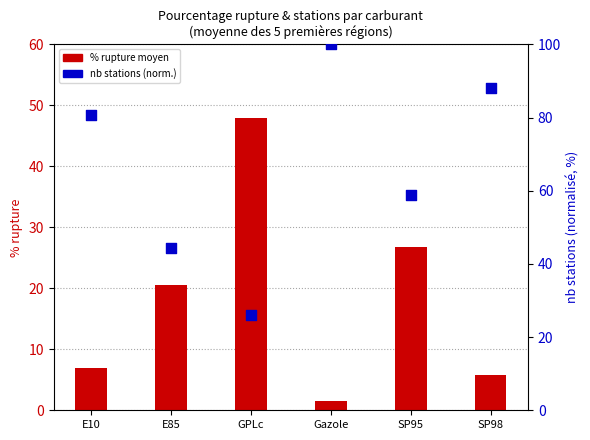

Which series reaches the minimum Y coordinate?

% rupture moyen